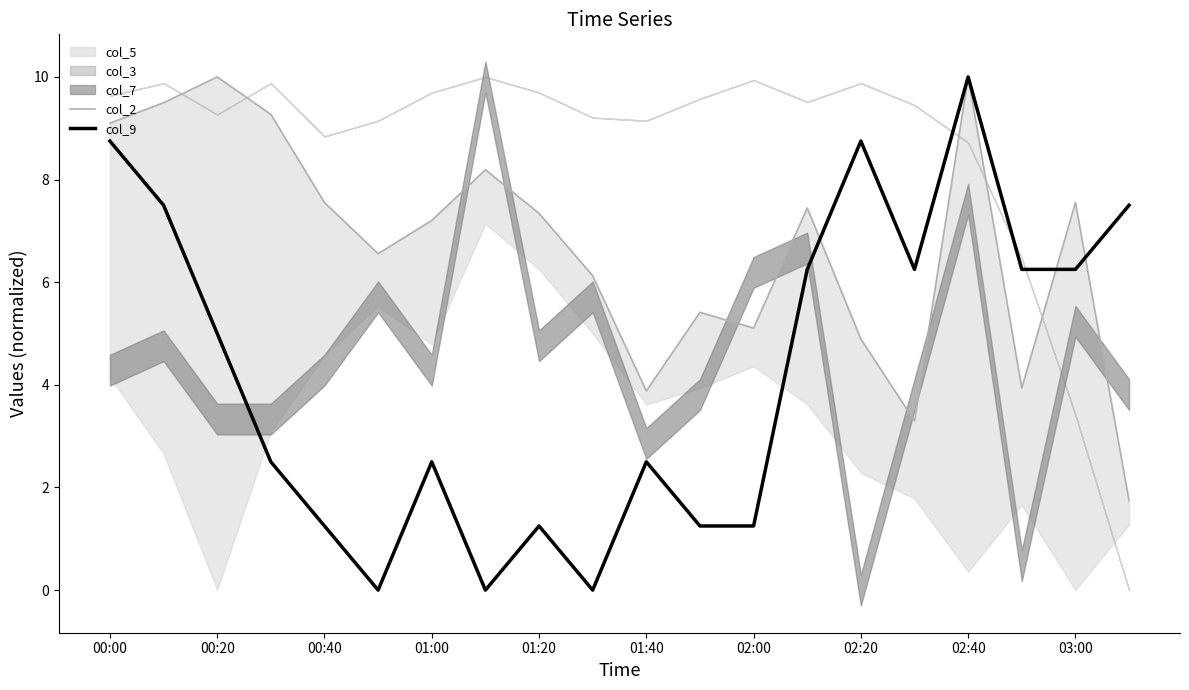

At 17, list the series in order from largest to smallest.

col_9, col_2